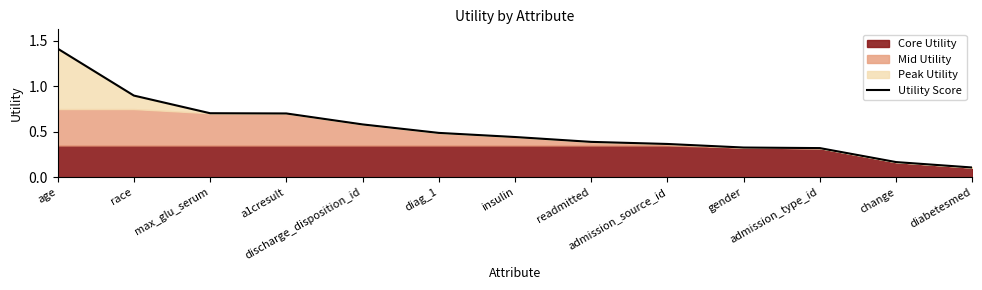

How many lines are shown in the chart?

1